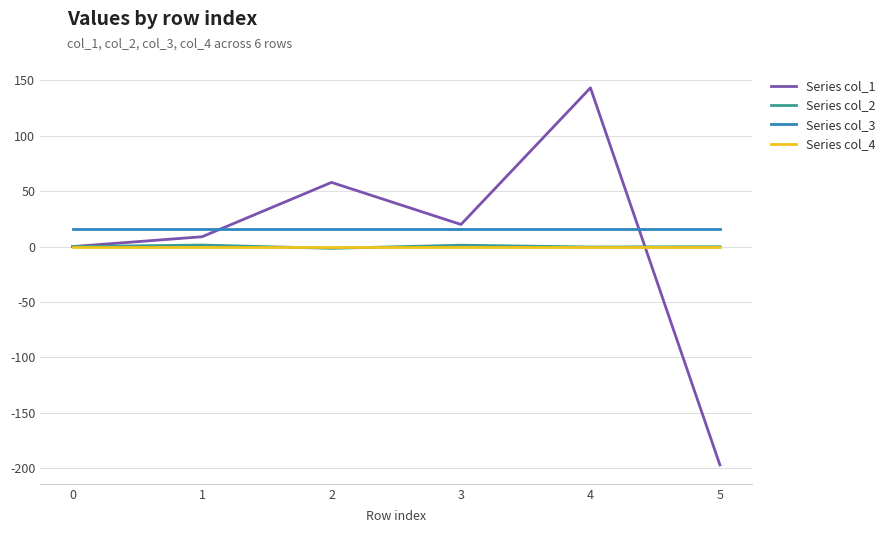

At which category is the sum across all series the highest?

4